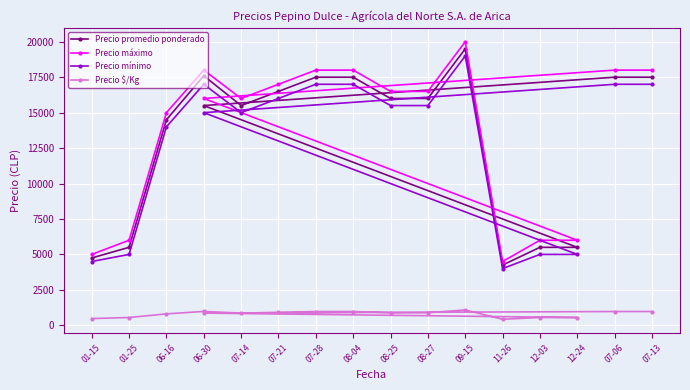

True or false: Precio mínimo has more than 2 points higher than both neighbors.

False